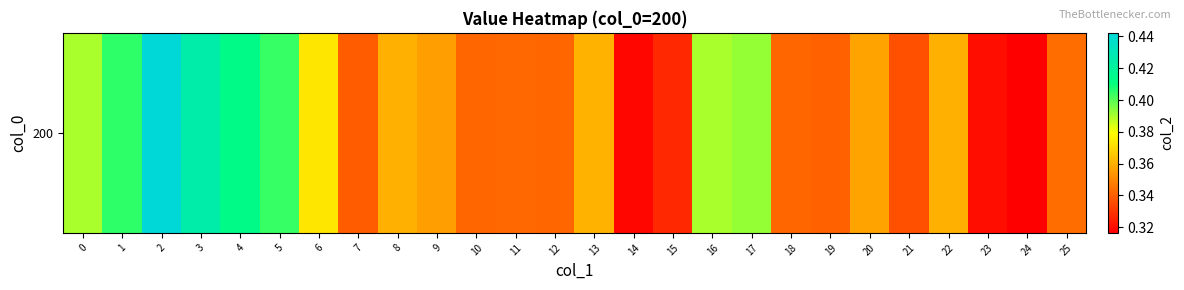

Reading right to left, extract all data points from this chart.

0.3	0.3	0.3	0.4	0.3	0.4	0.3	0.3	0.4	0.4	0.3	0.3	0.4	0.3	0.3	0.3	0.4	0.4	0.3	0.4	0.4	0.4	0.4	0.4	0.4	0.4